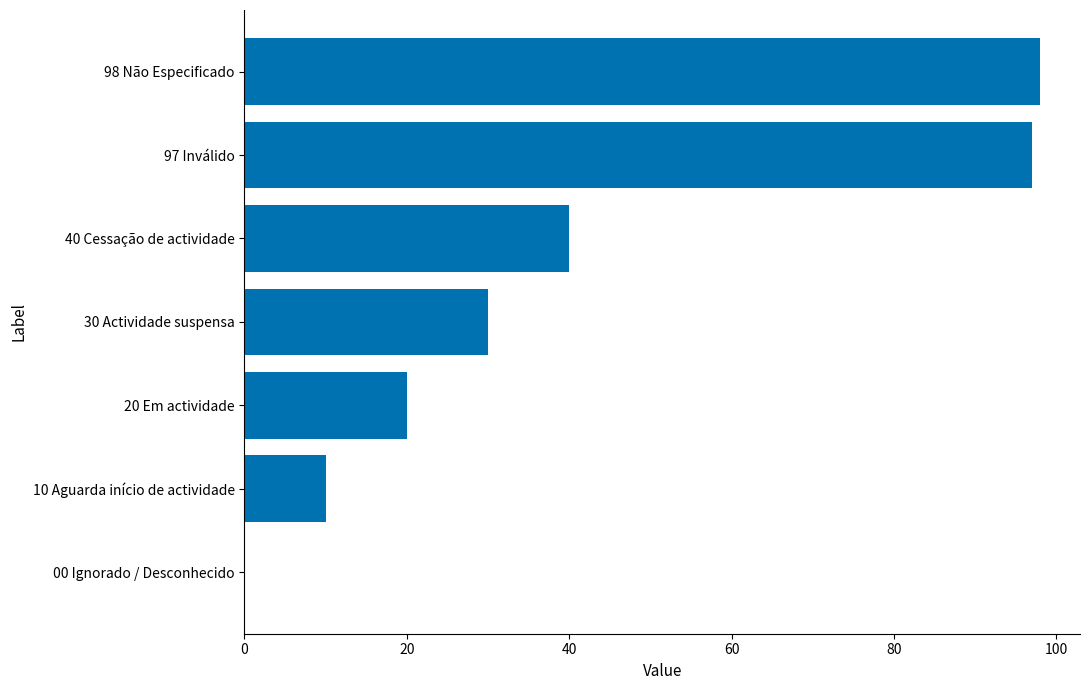

Reading bottom to top, transcribe all the data shown in this chart.

00 Ignorado / Desconhecido=0	10 Aguarda início de actividade=10	20 Em actividade=20	30 Actividade suspensa=30	40 Cessação de actividade=40	97 Inválido=97	98 Não Especificado=98